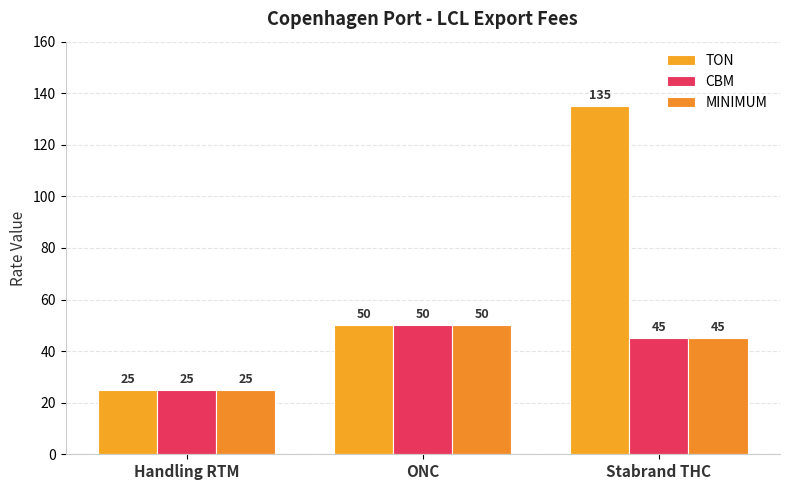

How many data points in TON are less than 50?

1